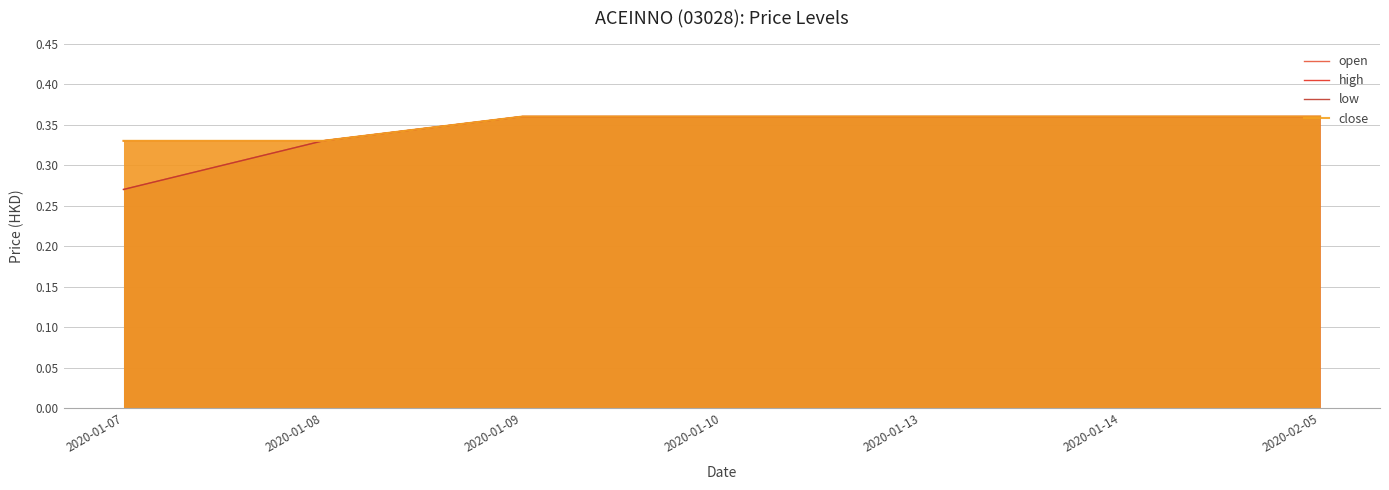

What are all the series names shown in the legend?

open, high, low, close